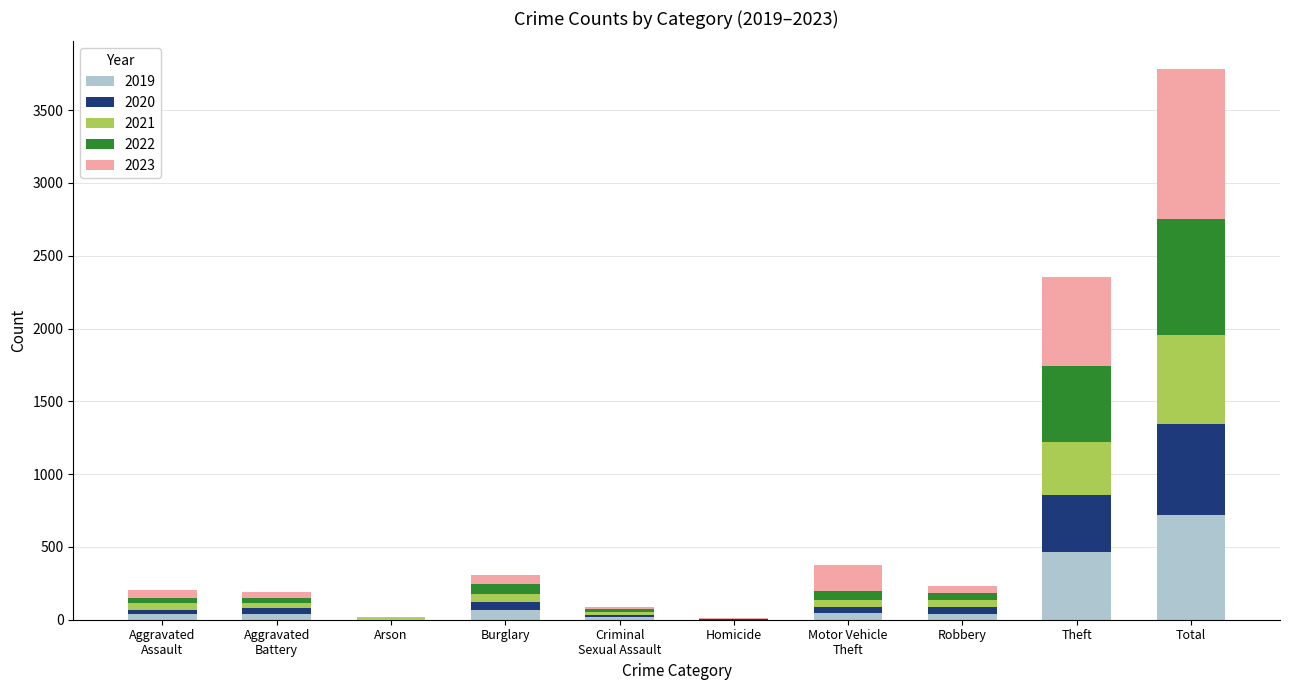

What is the highest value of the 2019 series?

717